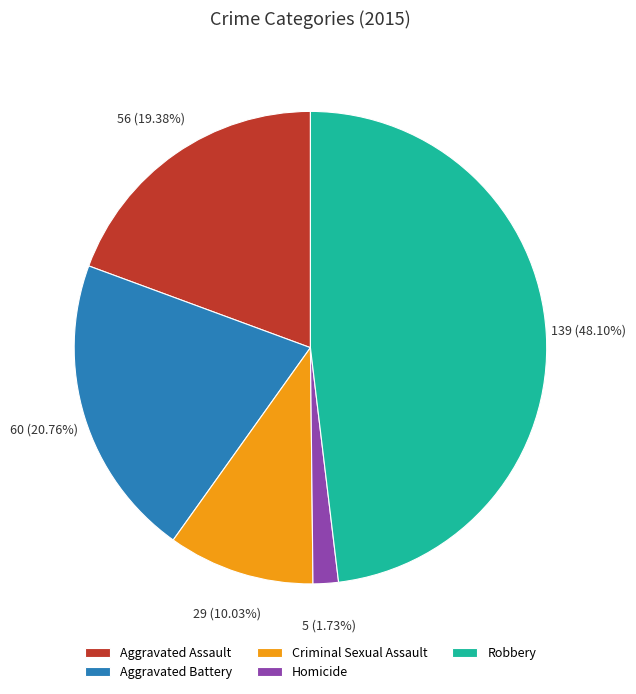

To the nearest percent, what is the average slice percentage?

20%